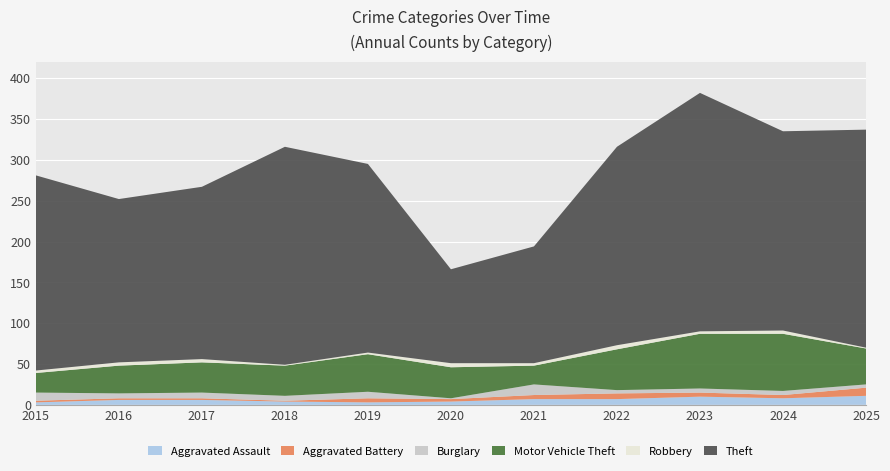

Reading right to left, what are all the values shown in this chart?

Aggravated Assault: 2025=11	2024=8	2023=10	2022=7	2021=7	2020=4	2019=3	2018=4	2017=6	2016=6	2015=3
Aggravated Battery: 2025=10	2024=4	2023=5	2022=7	2021=5	2020=3	2019=5	2018=1	2017=2	2016=2	2015=2
Burglary: 2025=4	2024=5	2023=5	2022=4	2021=13	2020=1	2019=8	2018=6	2017=7	2016=6	2015=10
Motor Vehicle Theft: 2025=44	2024=70	2023=67	2022=50	2021=23	2020=38	2019=46	2018=37	2017=37	2016=34	2015=24
Robbery: 2025=1	2024=4	2023=3	2022=5	2021=3	2020=5	2019=2	2018=1	2017=4	2016=4	2015=3
Theft: 2025=267	2024=244	2023=292	2022=243	2021=143	2020=115	2019=231	2018=267	2017=211	2016=200	2015=239